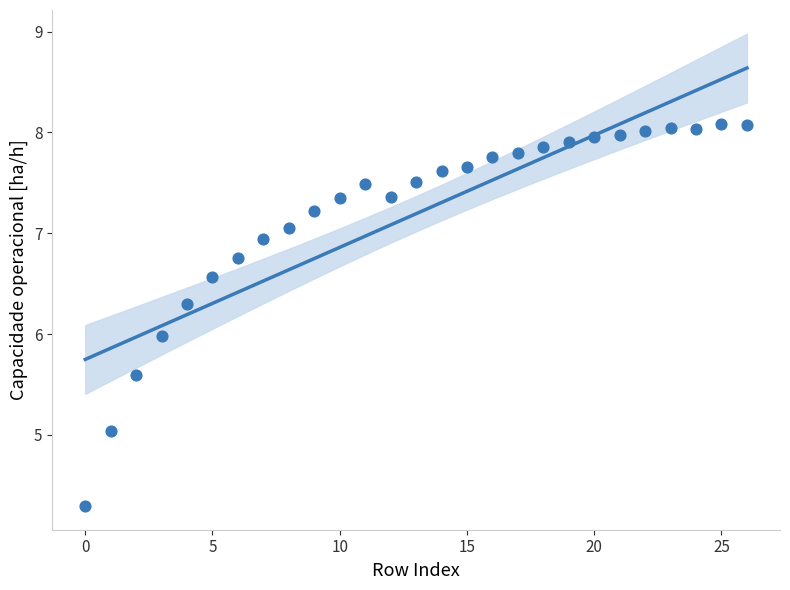

What is the range of Y values (max minus min)?

3.8